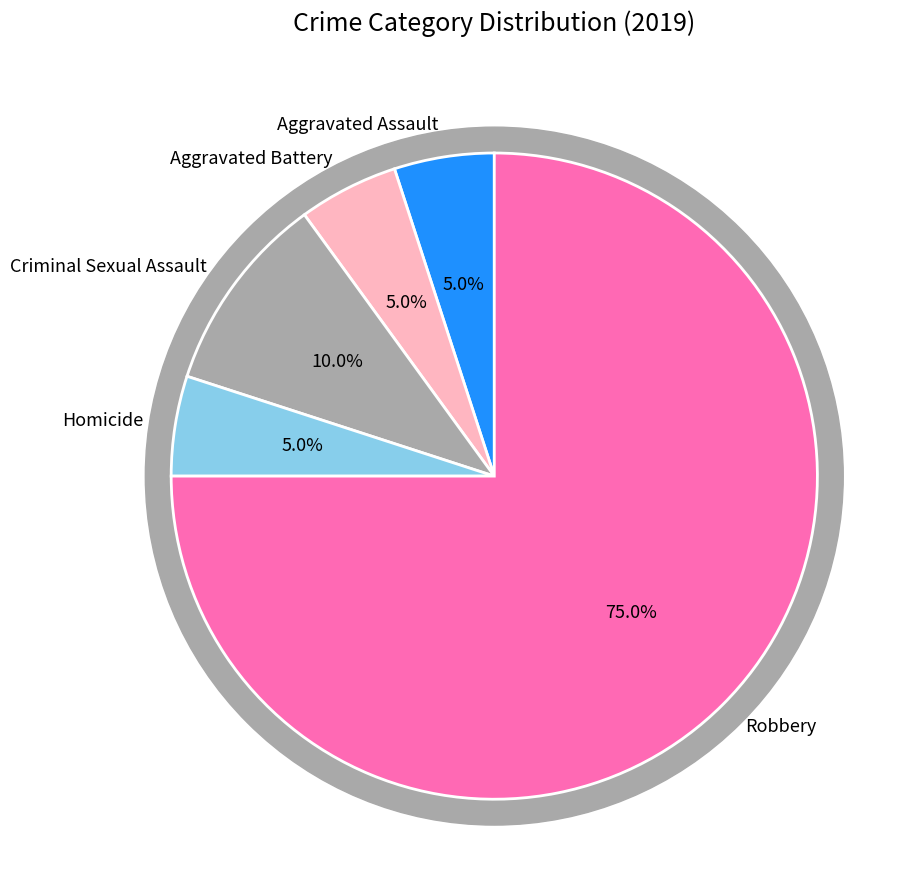

Which category has the smallest portion of the pie?

Aggravated Assault